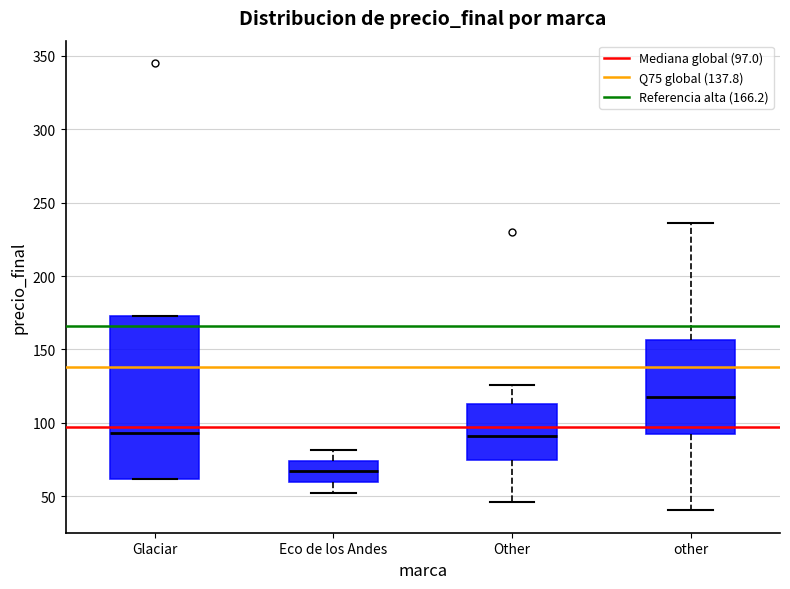

Which box's median line is the highest?

other